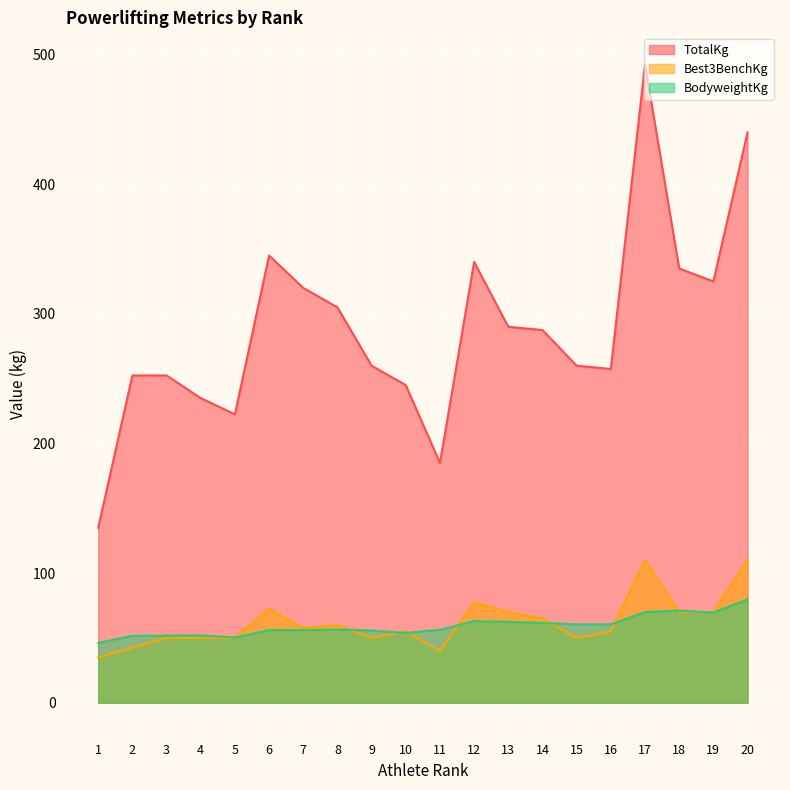

Reading left to right, list all the values displayed in this chart.

TotalKg: 1=135.0	2=252.5	3=252.5	4=235.0	5=222.5	6=345.0	7=320.0	8=305.0	9=260.0	10=245.0	11=185.0	12=340.0	13=290.0	14=287.5	15=260.0	16=257.5	17=492.5	18=335.0	19=325.0	20=440.0
Best3BenchKg: 1=35.0	2=42.5	3=50.0	4=50.0	5=50.0	6=72.5	7=57.5	8=60.0	9=50.0	10=55.0	11=40.0	12=77.5	13=70.0	14=65.0	15=50.0	16=55.0	17=110.0	18=70.0	19=70.0	20=110.0
BodyweightKg: 1=46.2	2=51.6	3=51.9	4=52.0	5=50.3	6=56.1	7=56.1	8=56.5	9=55.8	10=53.9	11=56.3	12=63.0	13=62.4	14=61.6	15=60.5	16=60.5	17=70.0	18=71.1	19=69.6	20=79.7